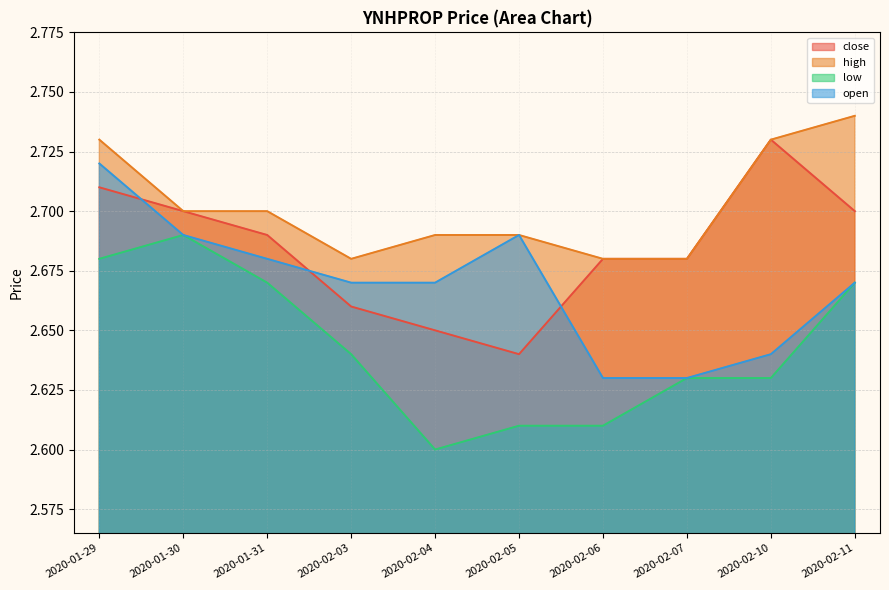

Which has a higher value, 2020-01-31 or 2020-02-10?

2020-02-10